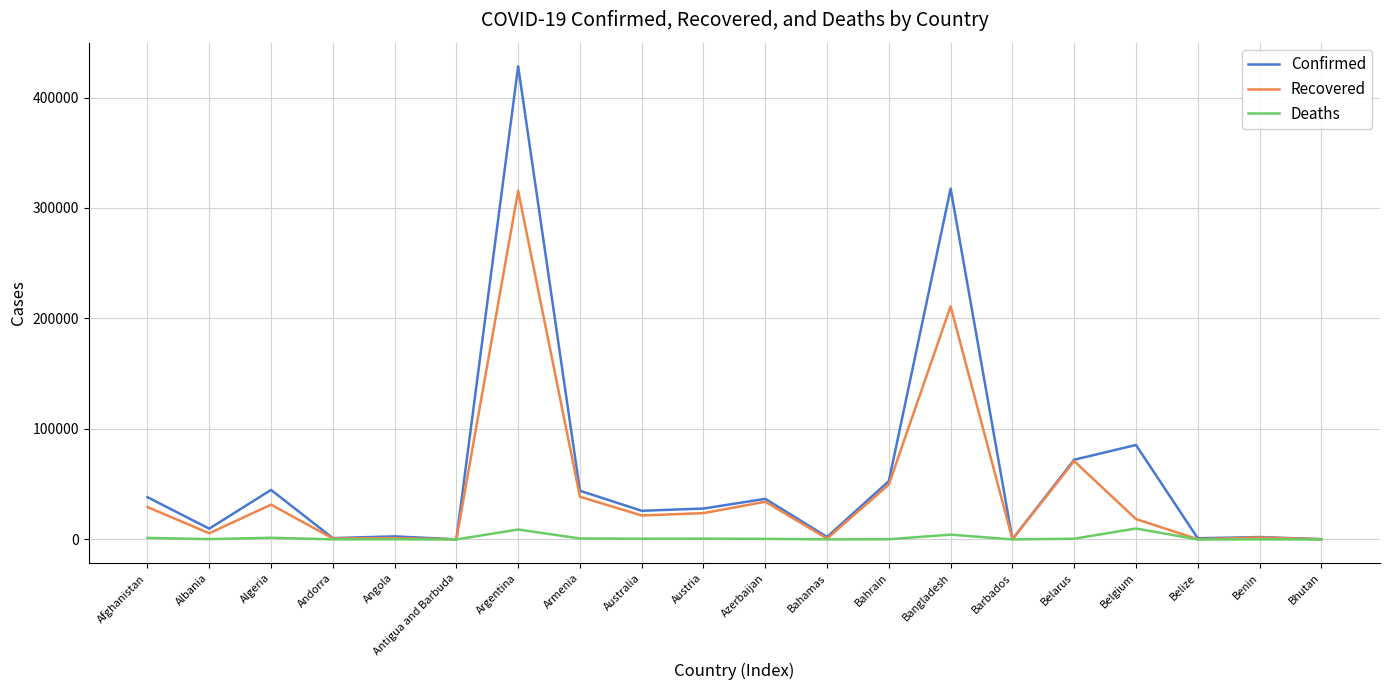

Rank the series by their maximum value, from highest to lowest.

Confirmed, Recovered, Deaths